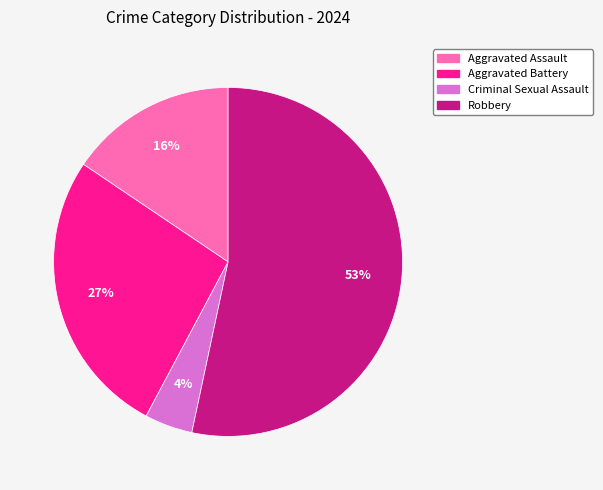

Combined, do Aggravated Assault and Robbery account for over 50%?

Yes